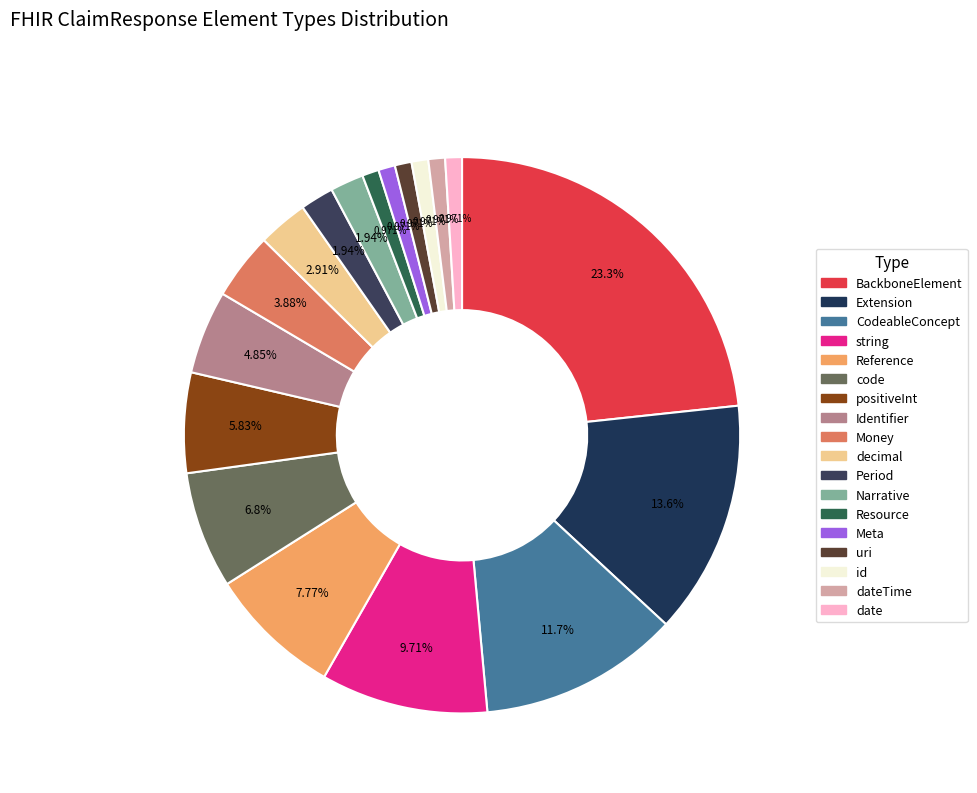

How many slices are in this pie chart?

18